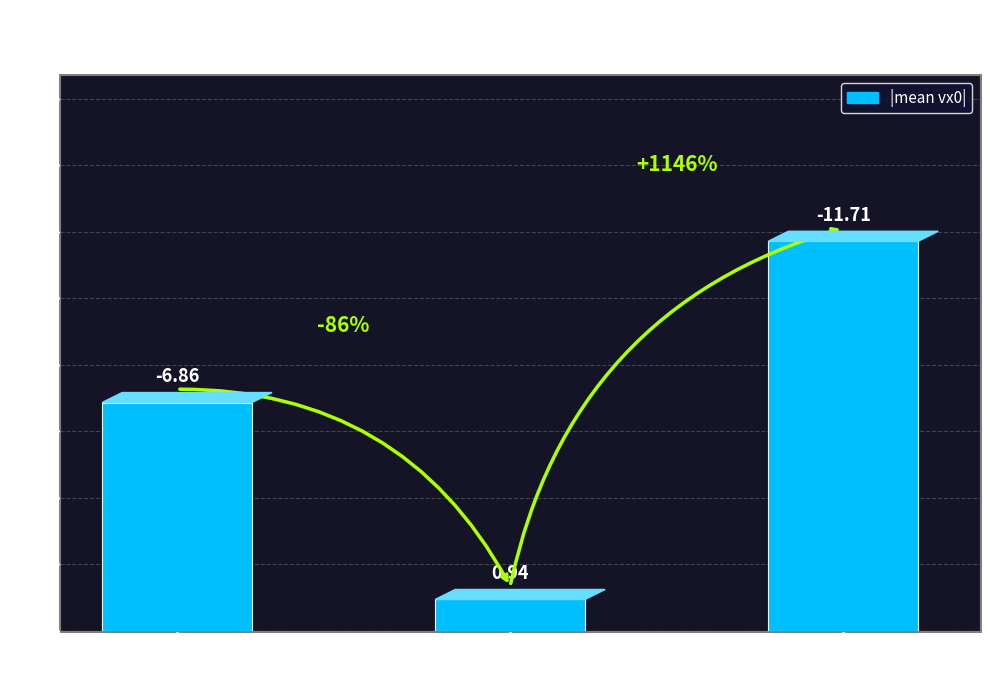

How many bars are there in total?

3